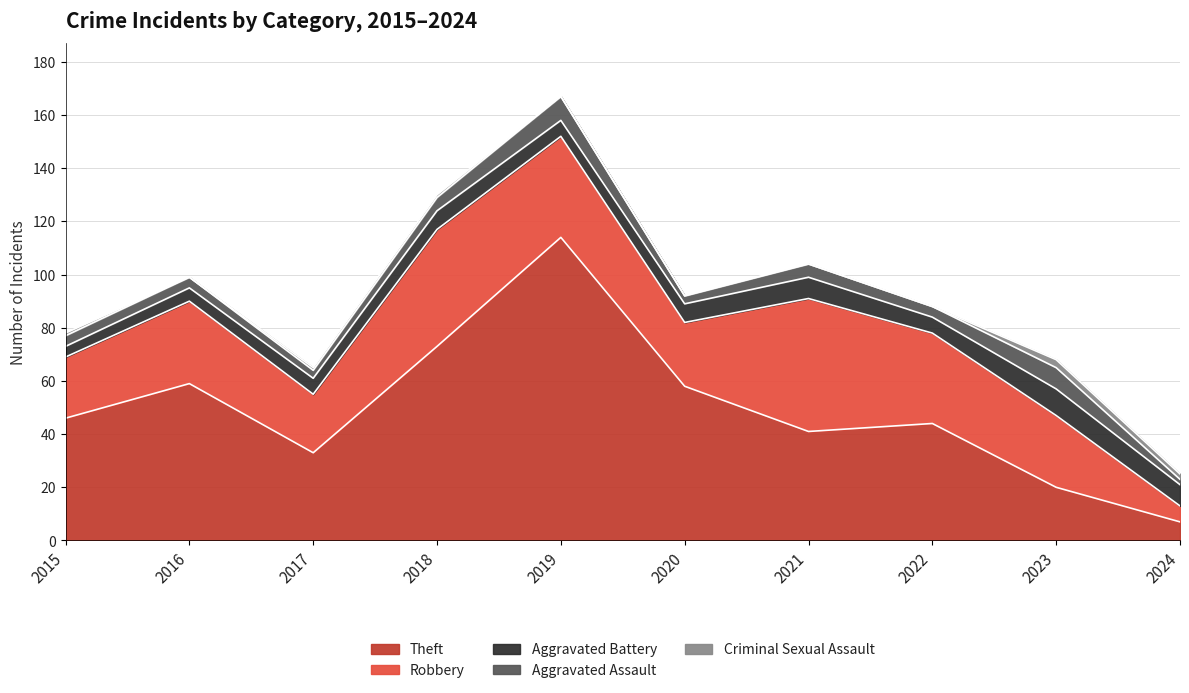

What is the spread (max minus min) of values at 2018?

72